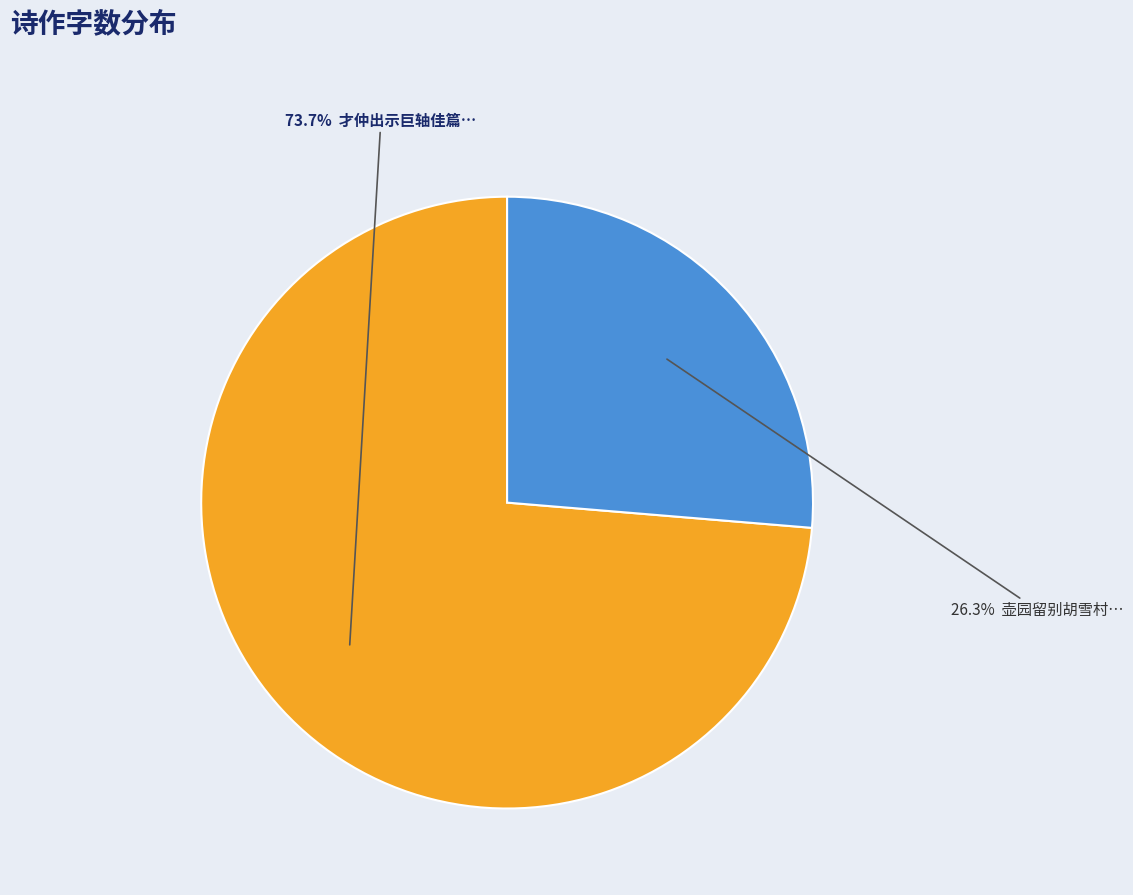

Is there any slice that represents more than half of the pie?

Yes